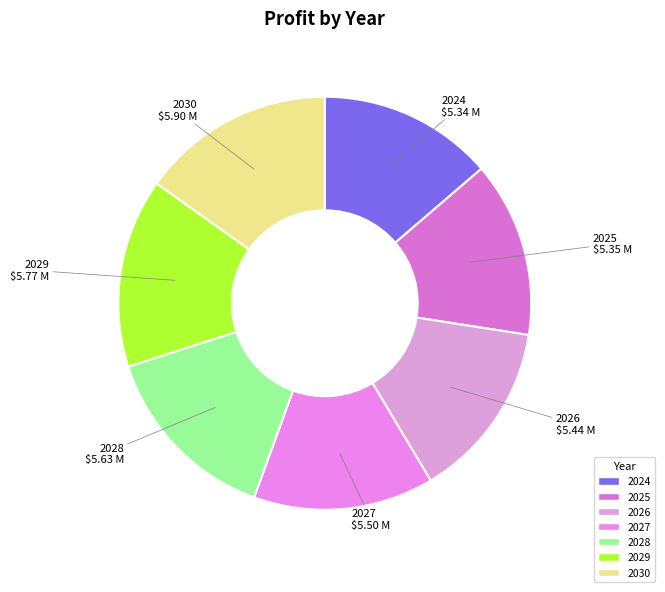

True or false: 2030 accounts for 15% of the total.

True